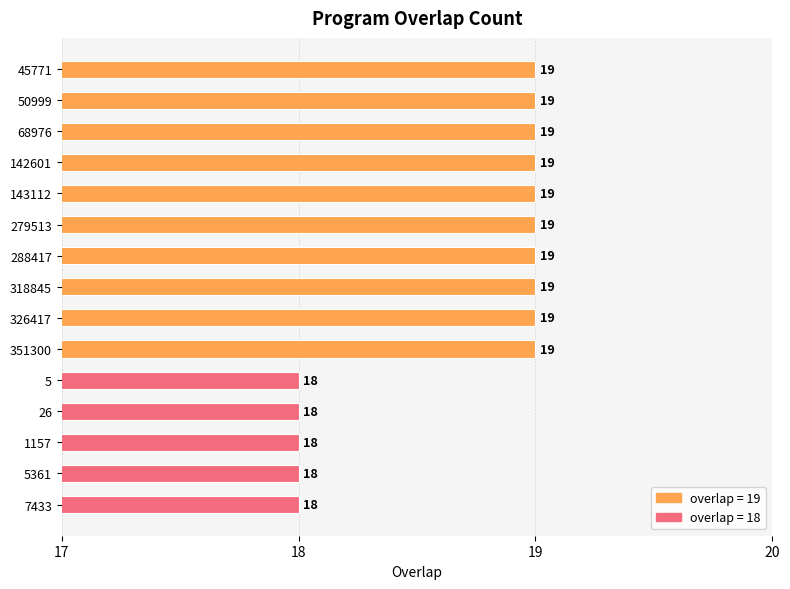

True or false: the data shows 26 at 5.

False